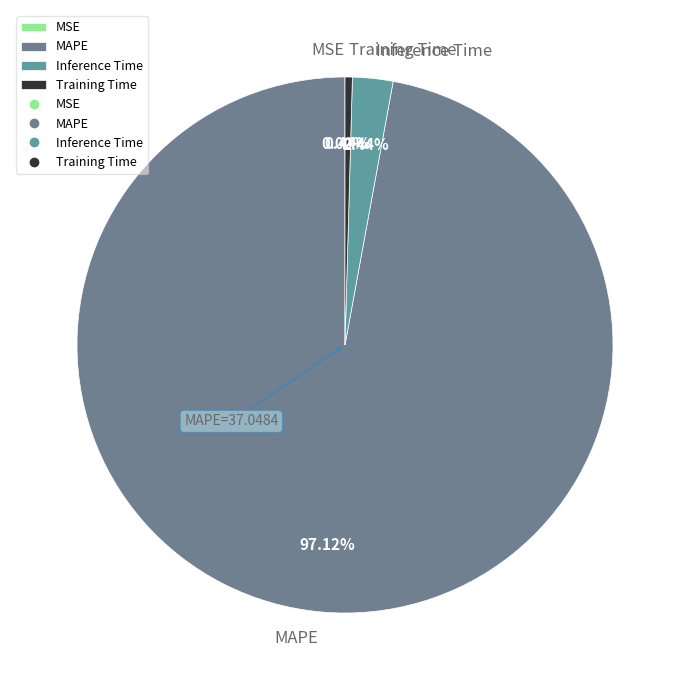

To the nearest percent, what is the average slice percentage?

25%